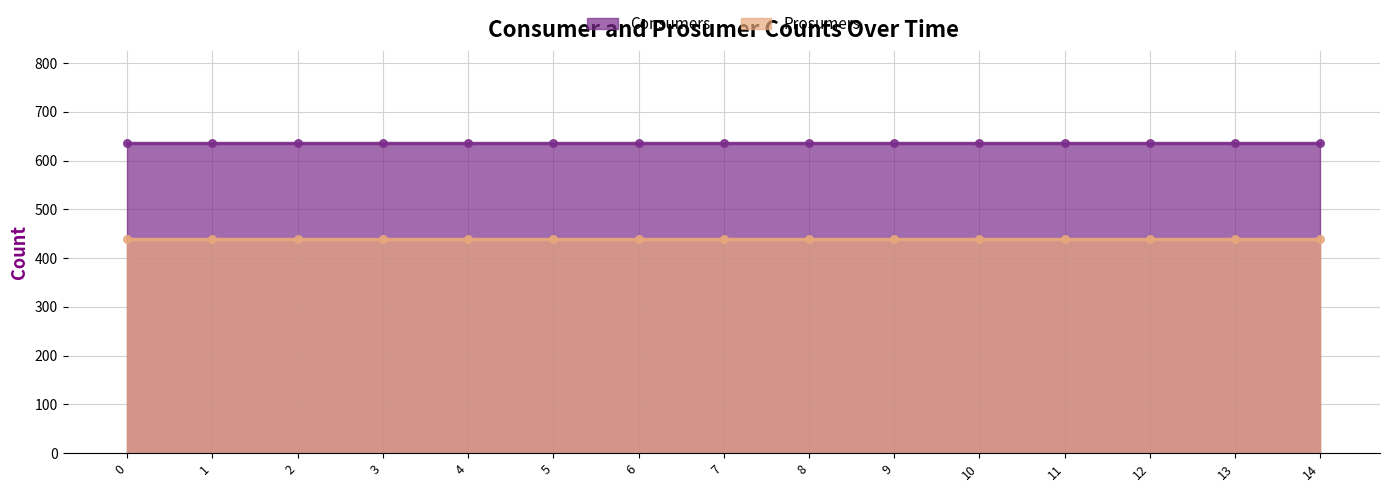

What are all the series names shown in the legend?

Consumers, Prosumers